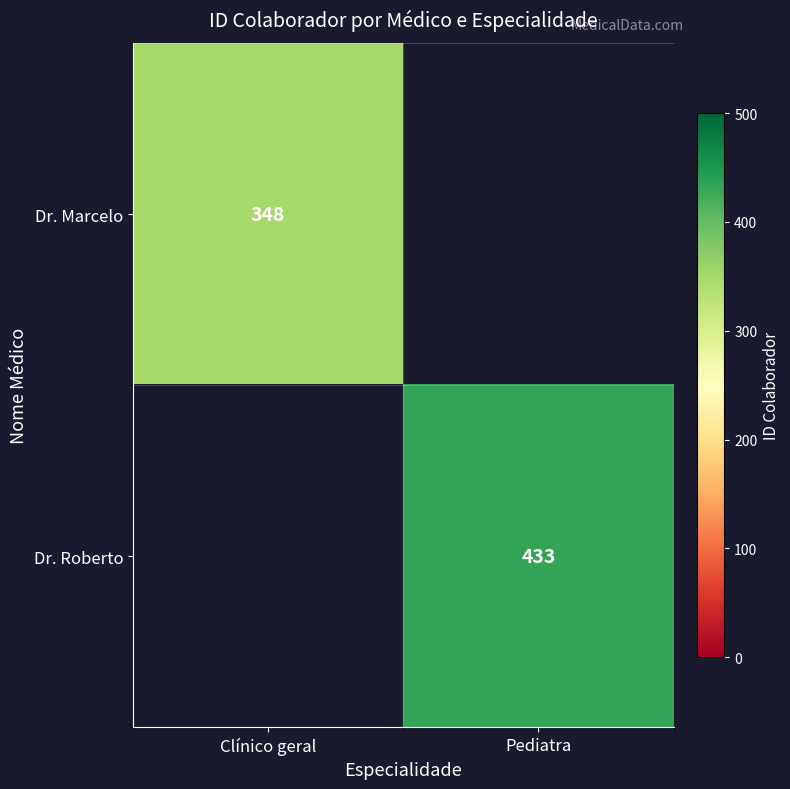

Is the value of Dr. Marcelo at Clínico geral greater than the value of Dr. Roberto at Pediatra?

No